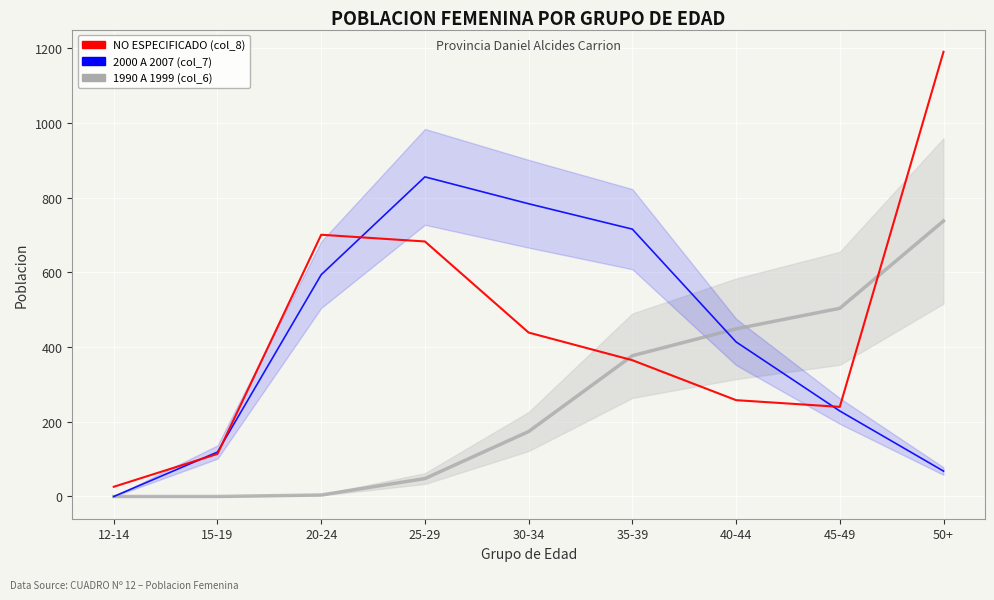

Where does the 2000 A 2007 (col_7) series first go above 414?

20-24